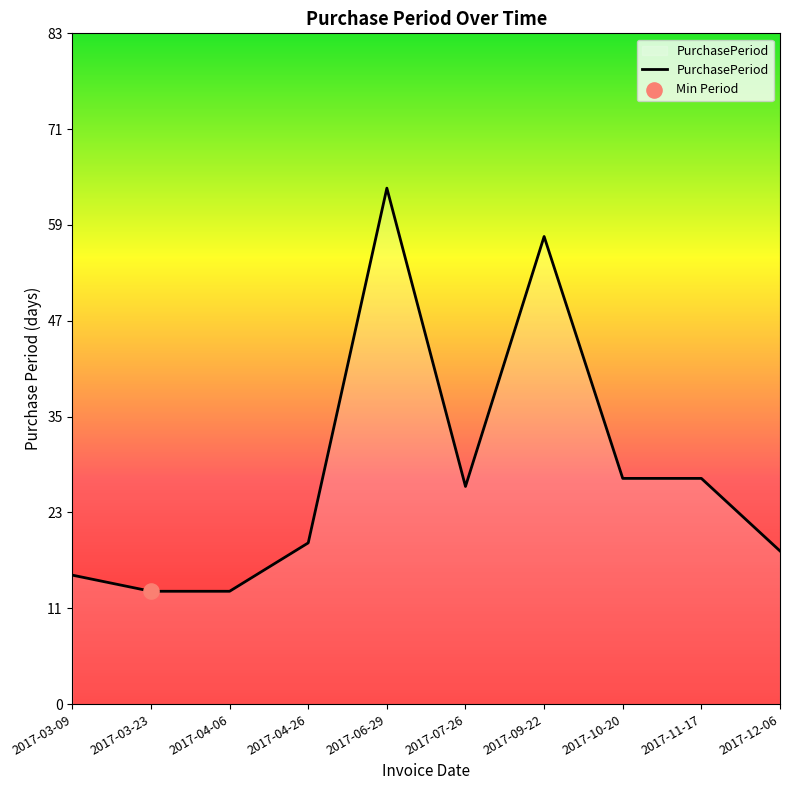

Does the chart have visible grid lines?

No